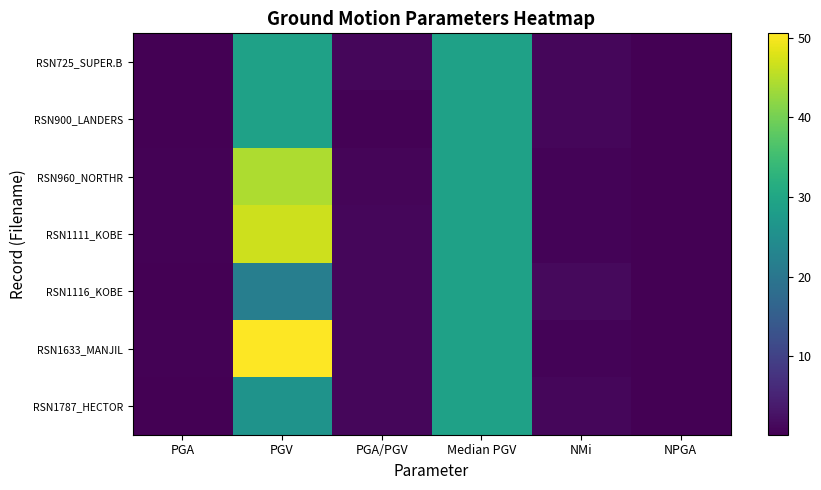

What is the difference between the highest and lowest values at NMi?

0.8